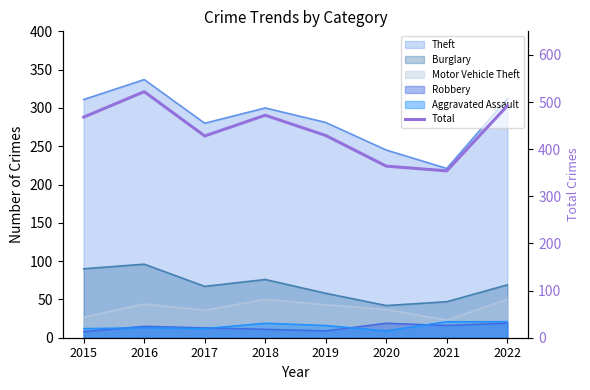

Reading left to right, transcribe all the data shown in this chart.

2015=468	2016=522	2017=428	2018=472	2019=429	2020=364	2021=354	2022=492